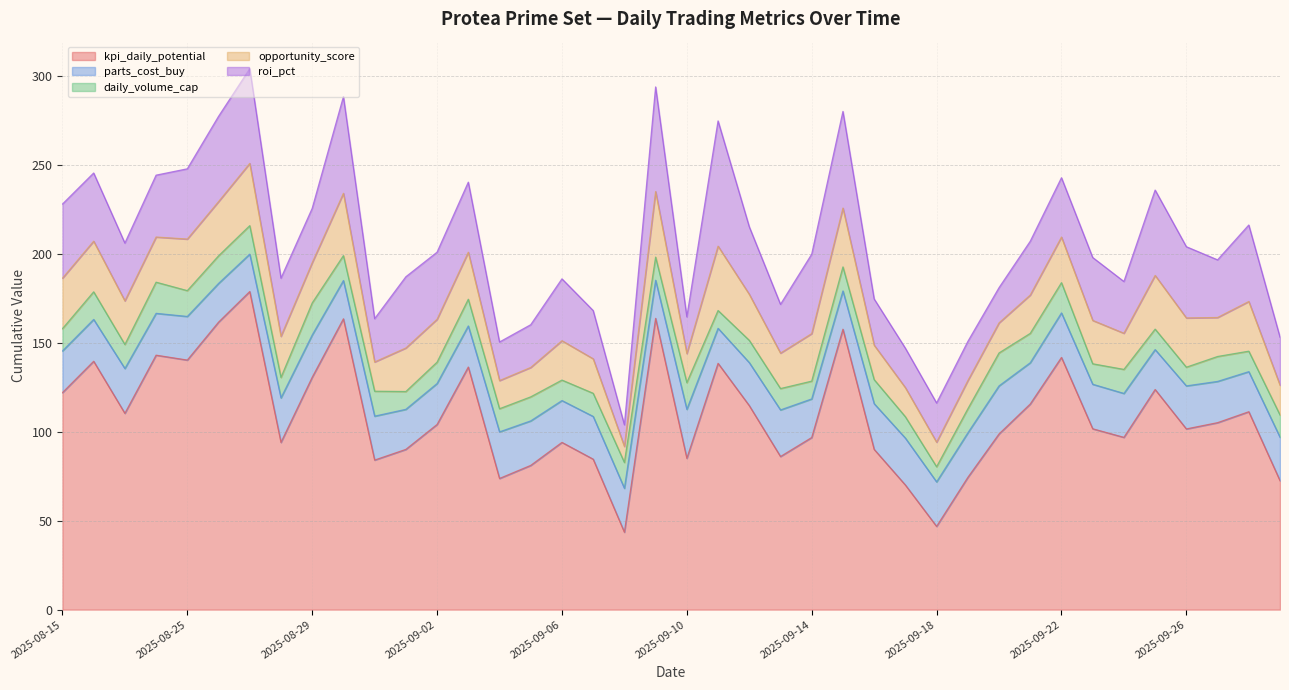

The value of parts_cost_buy at 2025-09-14 is 21.7. True or false?

True